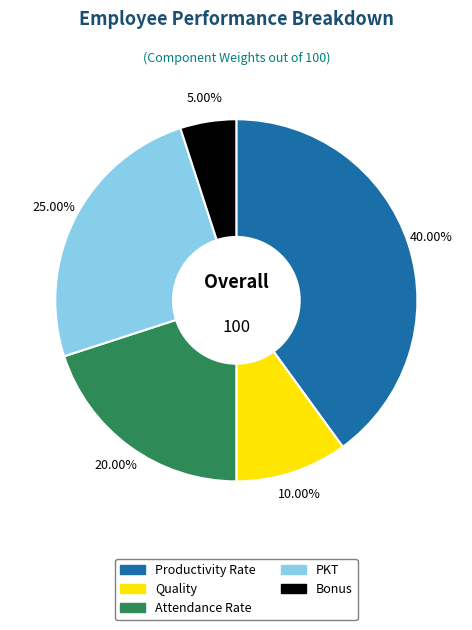

Which has a higher value, Quality or PKT?

PKT